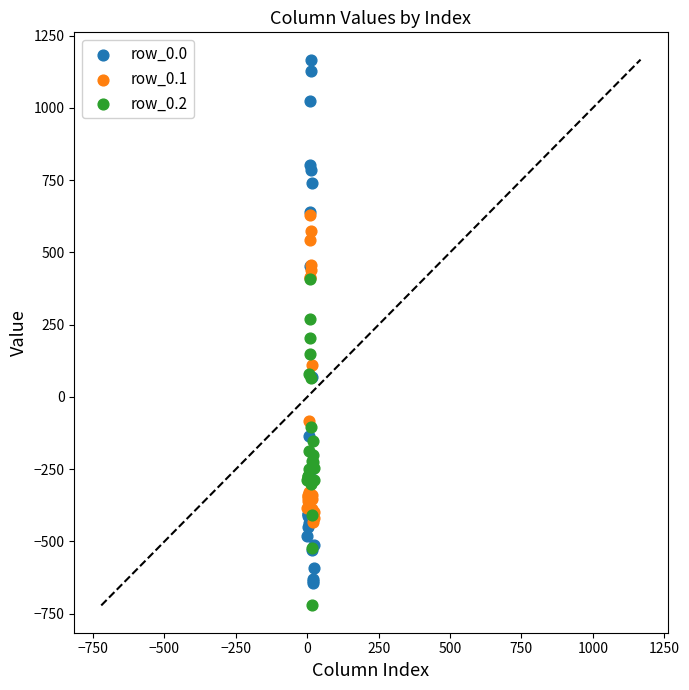

Which series has the widest spread of Y values?

row_0.0